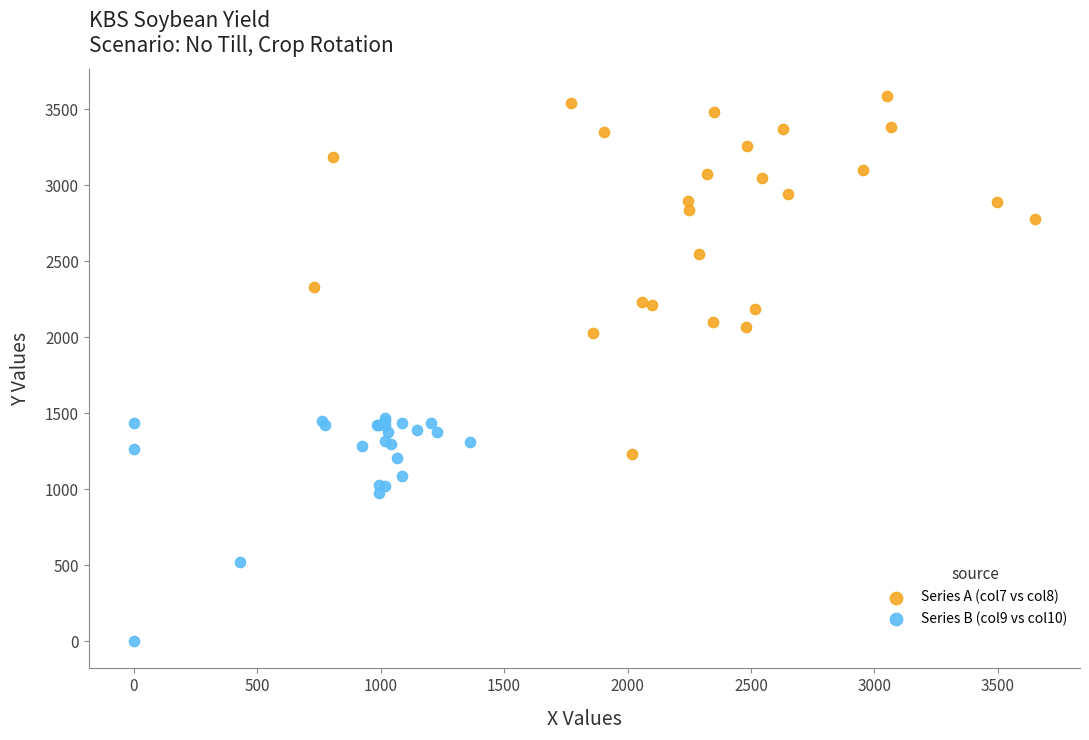

Which series contains the highest Y value?

Series A (col7 vs col8)